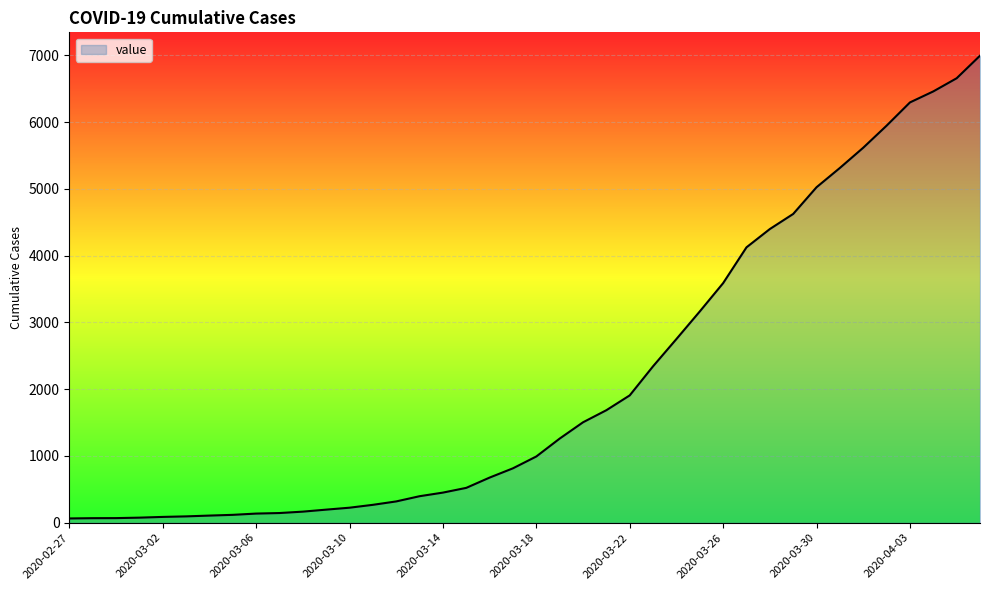

What is the difference between the maximum and minimum values?

6930